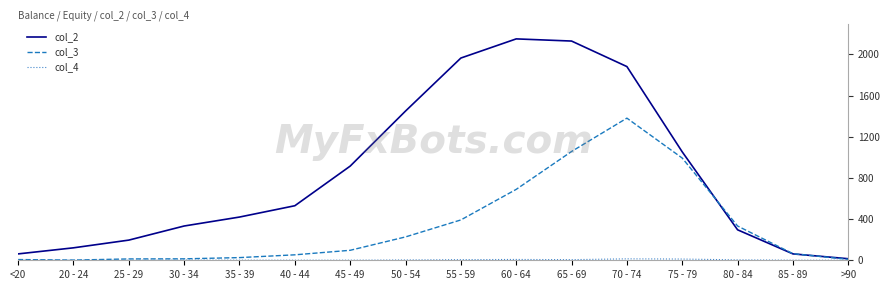

What is the greatest value displayed?

2151